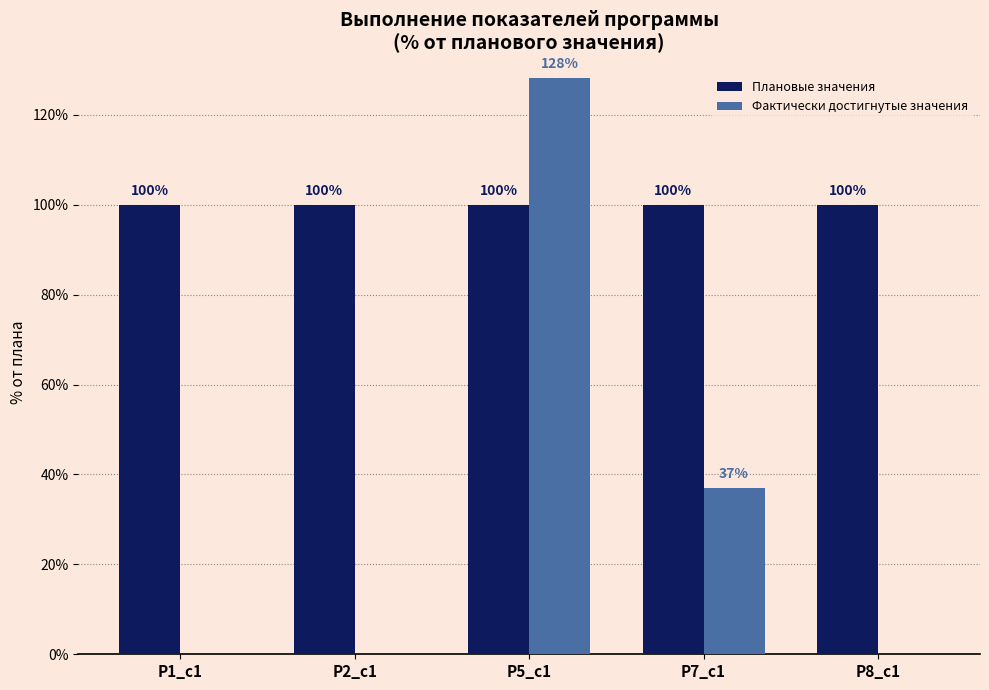

Are the bars grouped side by side (vs. stacked)?

Yes